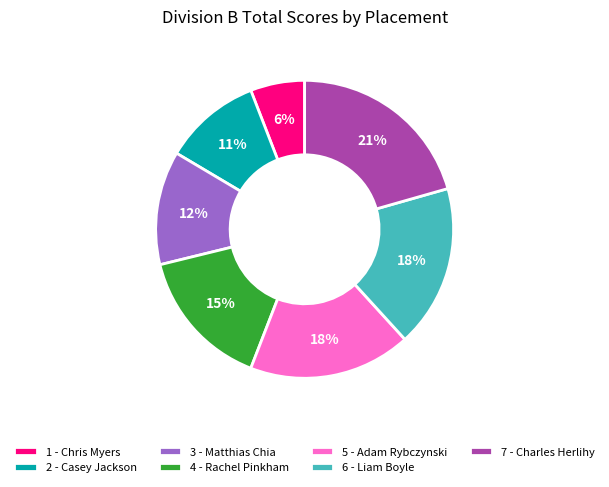

To the nearest percent, what percentage of the pie is 1 - Chris Myers?

6%